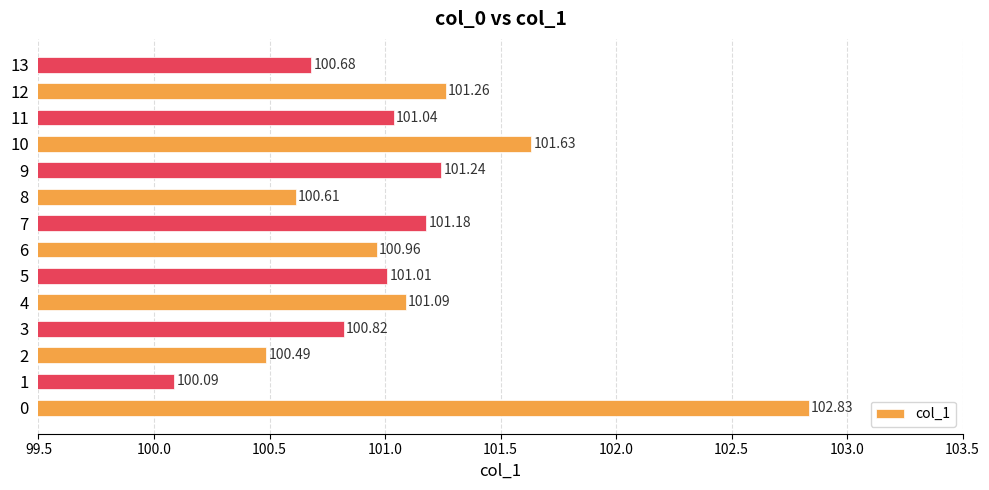

List the labels in order of value, smallest first.

1, 2, 8, 13, 3, 6, 5, 11, 4, 7, 9, 12, 10, 0